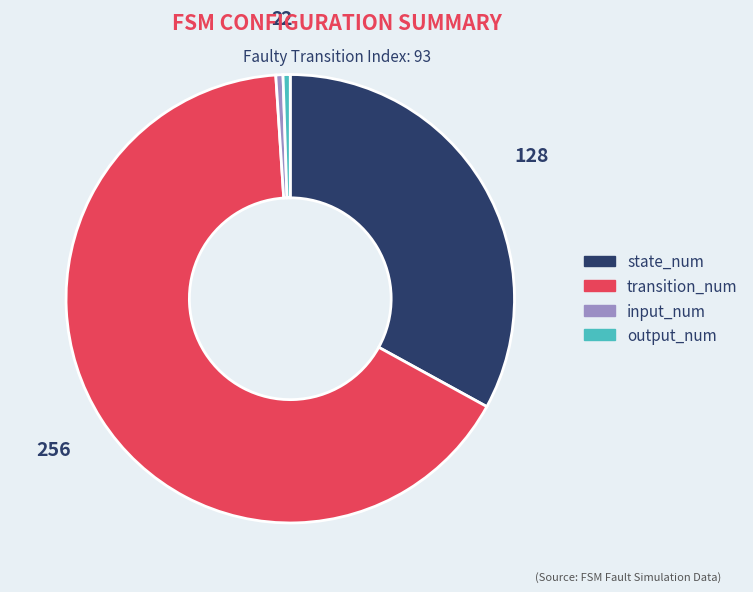

What is the ratio of the value at transition_num to the value at input_num?

128.0